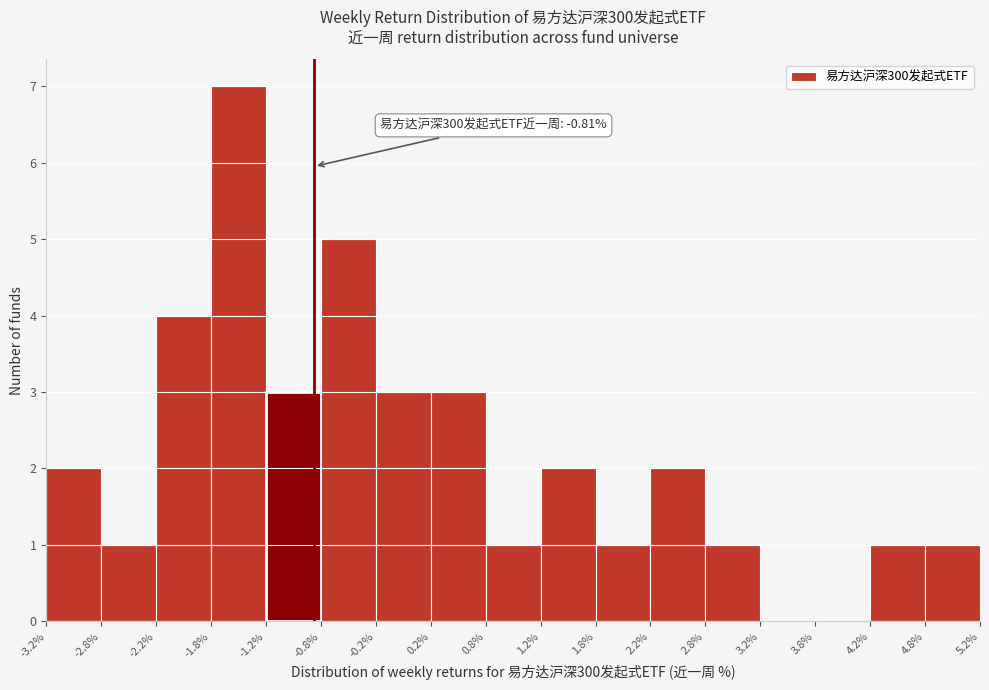

Which range on the x-axis has the tallest bar?

-1.8% to -1.2%